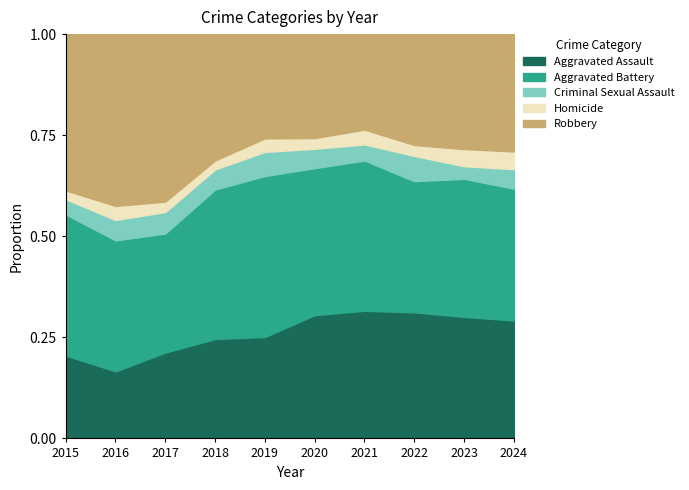

True or false: Robbery and Homicide intersect in this chart.

False